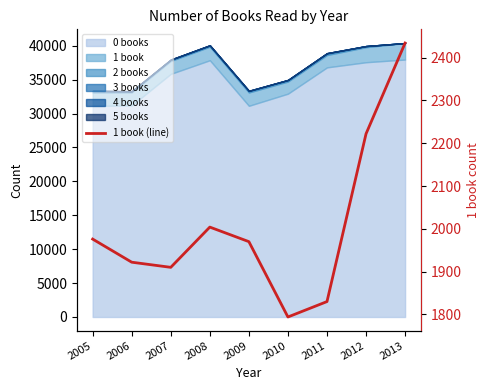

How many values are below 1970?

4